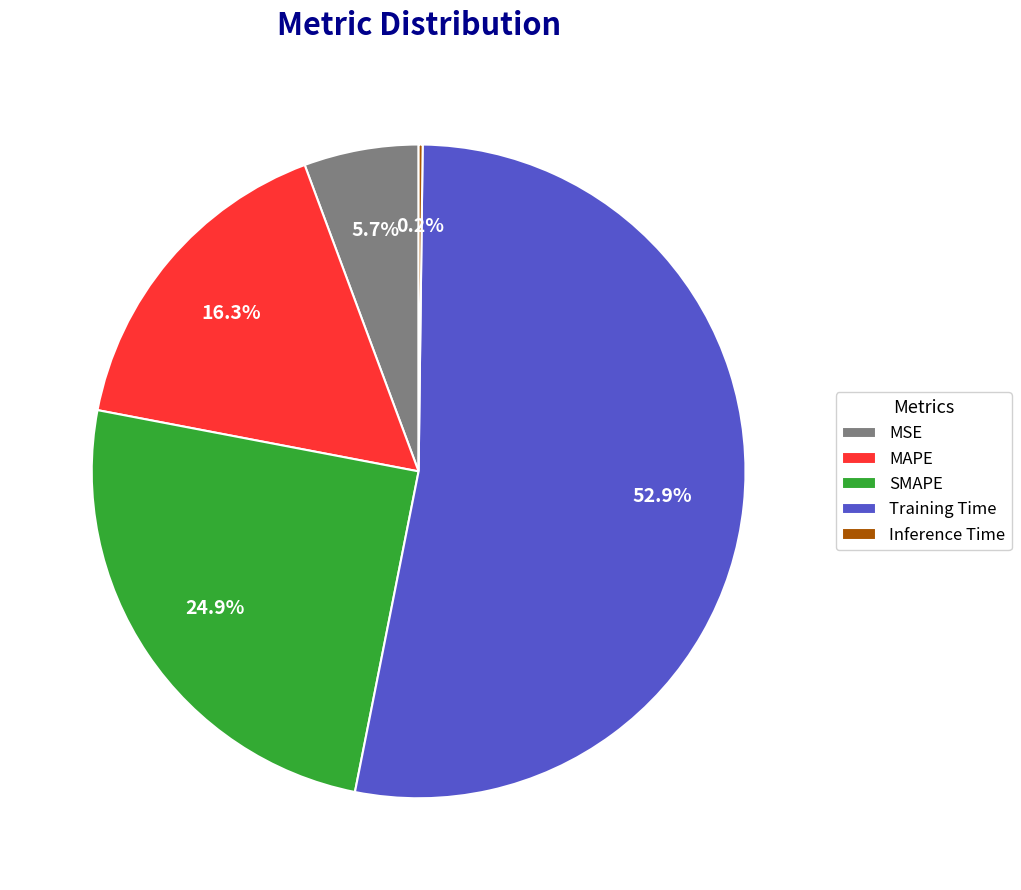

Which category has the biggest portion of the pie?

Training Time